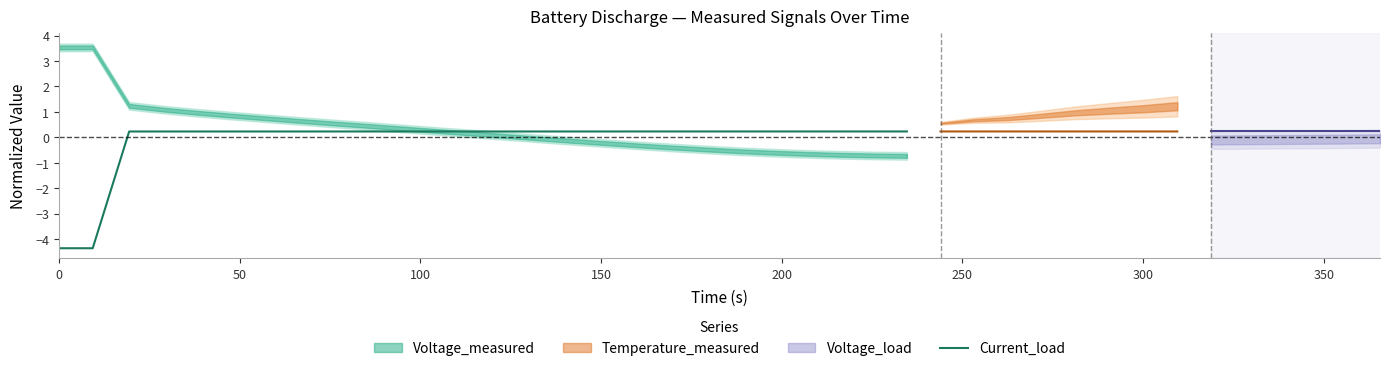

What is the lowest value of the Current_load series?

-4.4